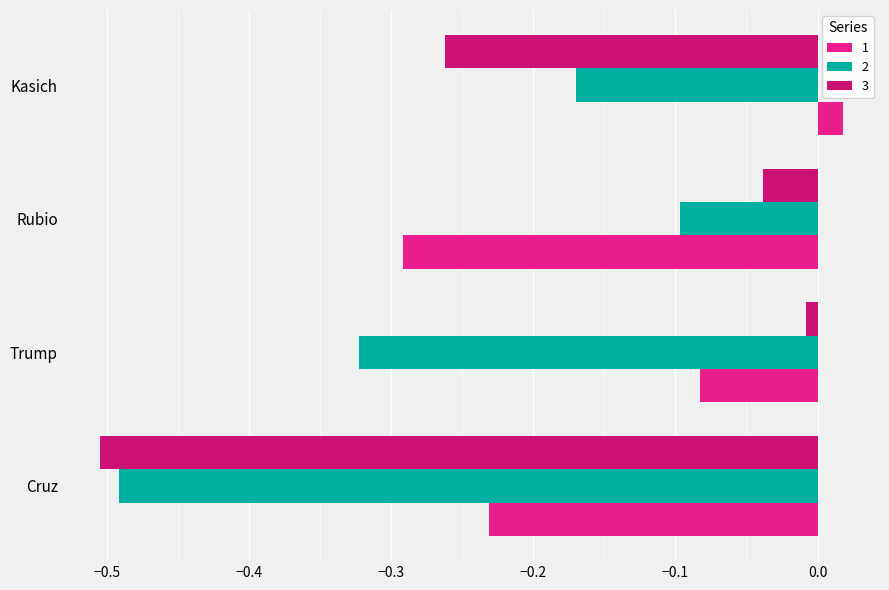

Which series has the largest total across all categories?

1